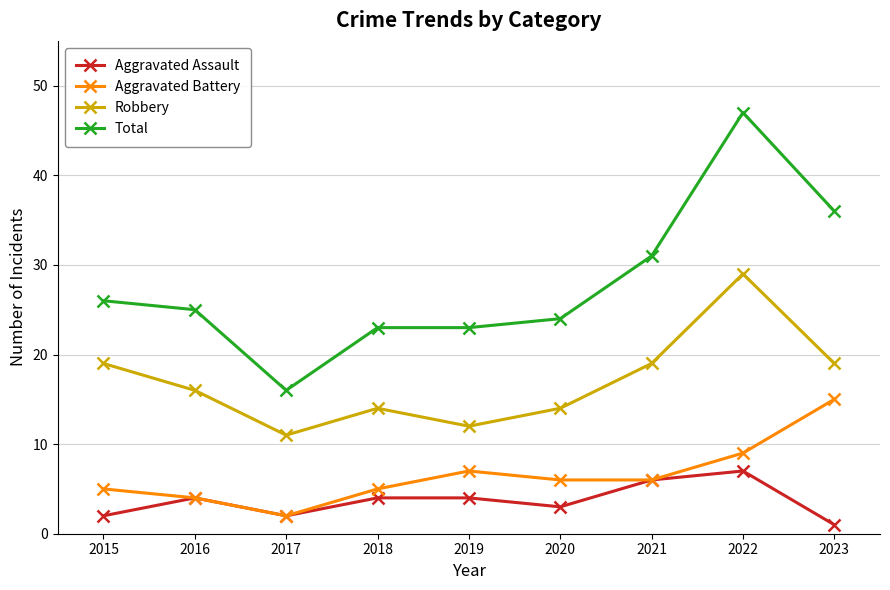

How many interior local valleys does the Aggravated Assault series have?

2